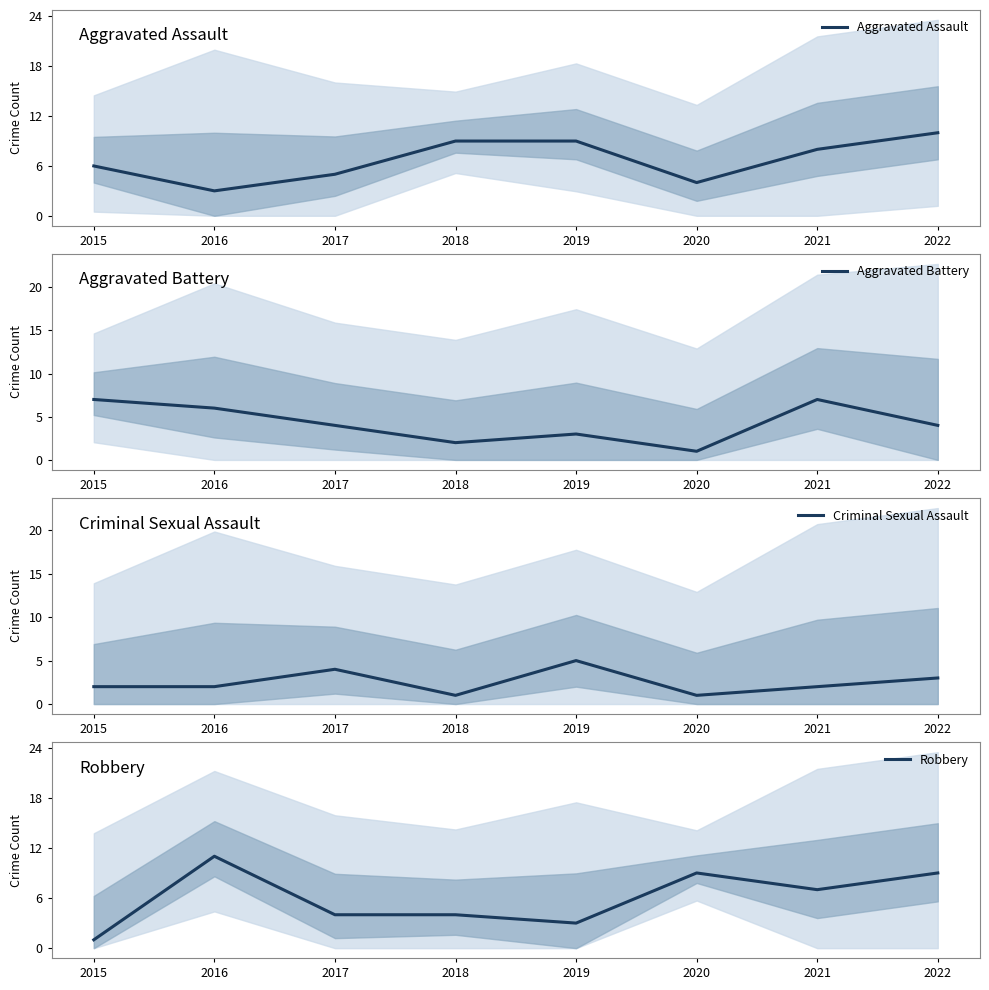

Where is the first local minimum for Aggravated Battery?

2018